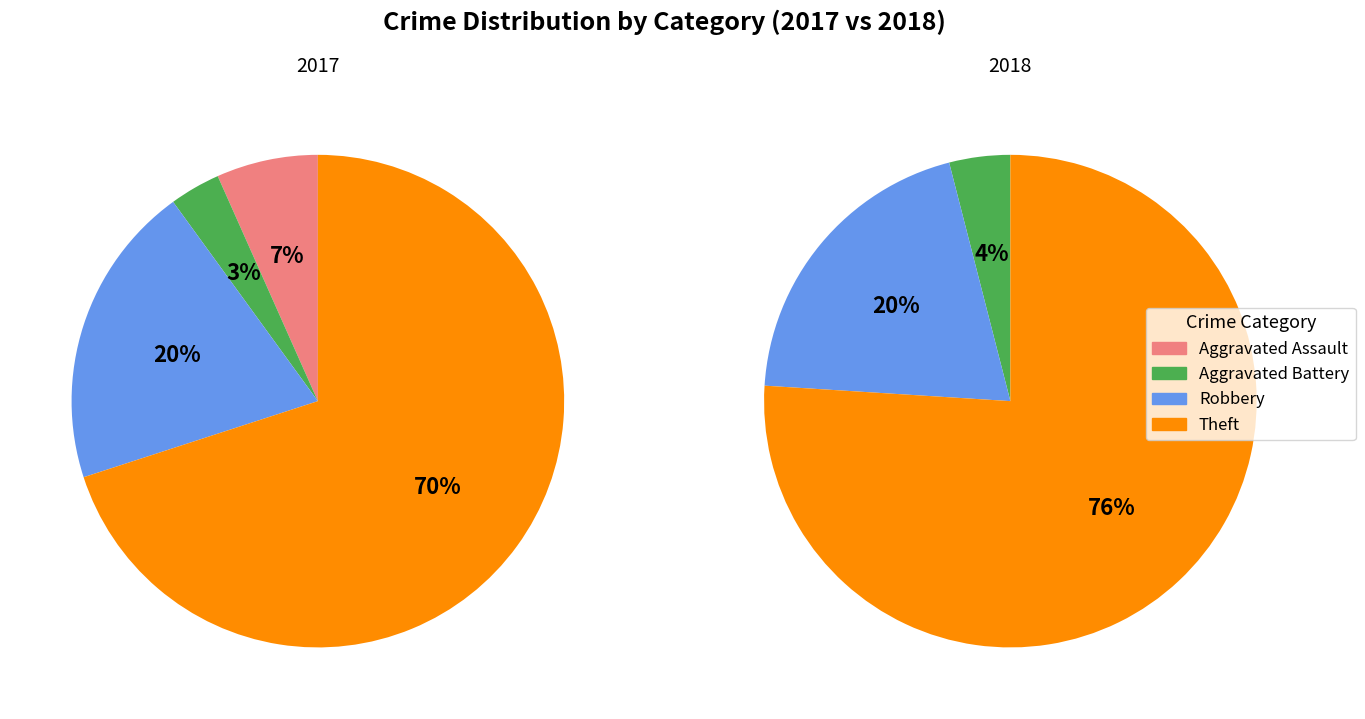

To the nearest percent, what is the average slice percentage?

25%